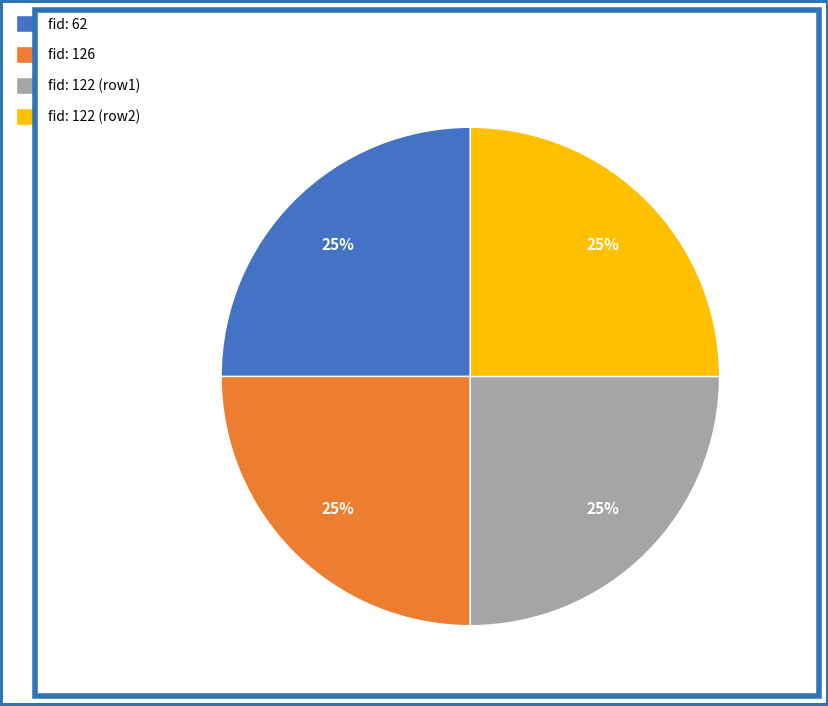

Count the number of slices in the pie.

4